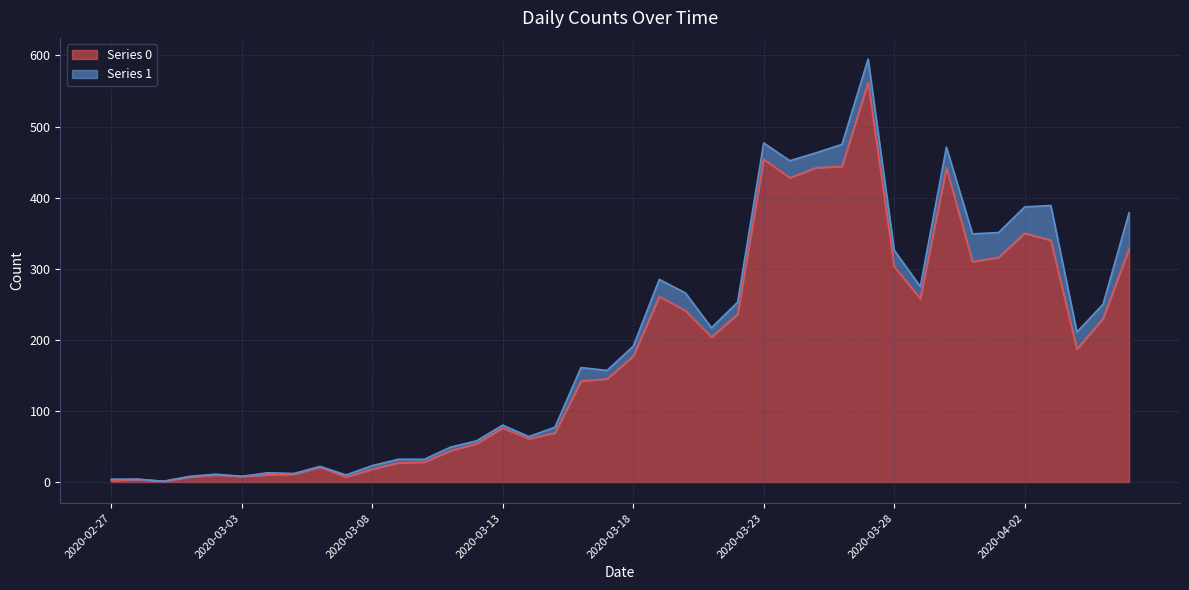

What are all the series names shown in the legend?

Series 0, Series 1